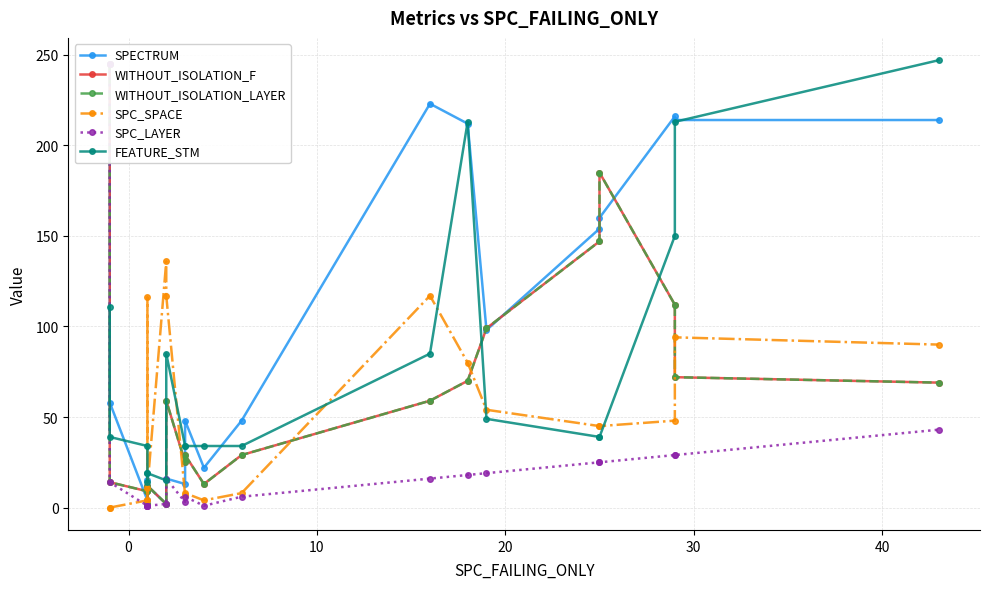

What is the value of the SPC_SPACE point at the 14th from the left?

80